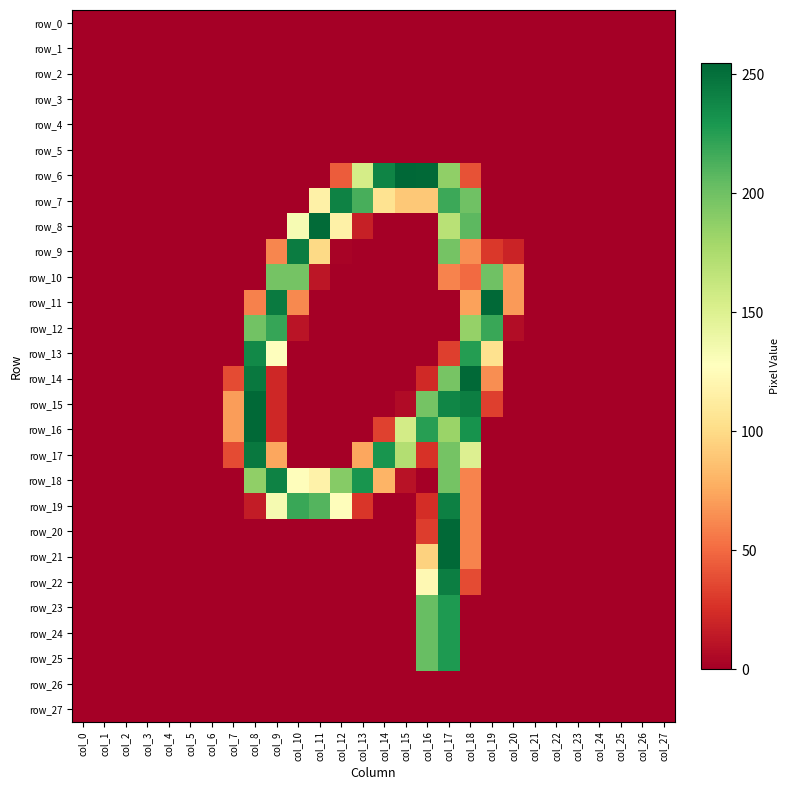

List the labels in order of row_13 value, largest first.

col_8, col_18, col_9, col_19, col_17, col_0, col_1, col_2, col_3, col_4, col_5, col_6, col_7, col_10, col_11, col_12, col_13, col_14, col_15, col_16, col_20, col_21, col_22, col_23, col_24, col_25, col_26, col_27